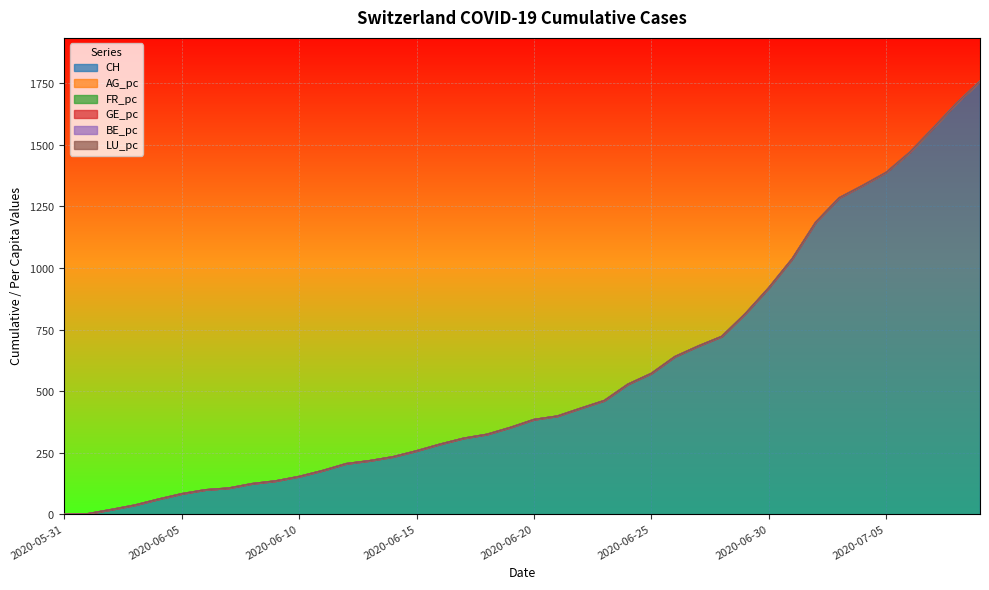

True or false: AG_pc has more than 2 interior local peaks.

False